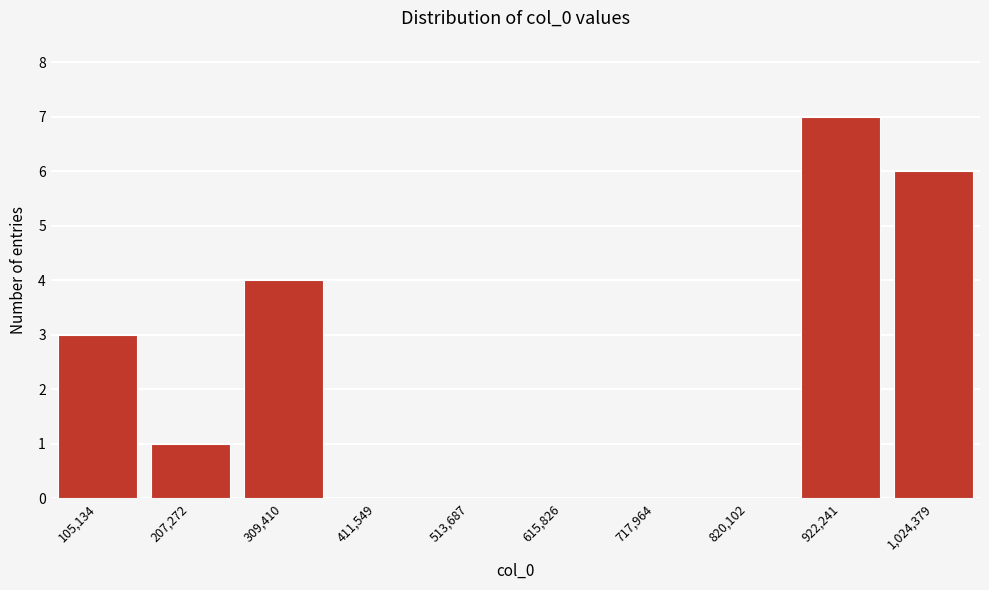

Reading left to right, list all the values displayed in this chart.

105,134=3	207,272=1	309,410=4	411,549=0	513,687=0	615,826=0	717,964=0	820,102=0	922,241=7	1,024,379=6